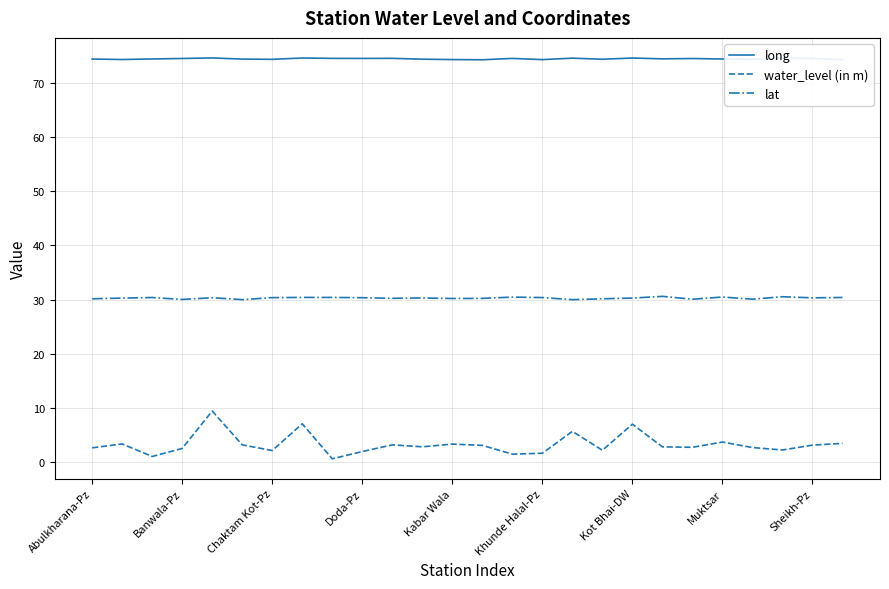

Does the chart have visible grid lines?

Yes